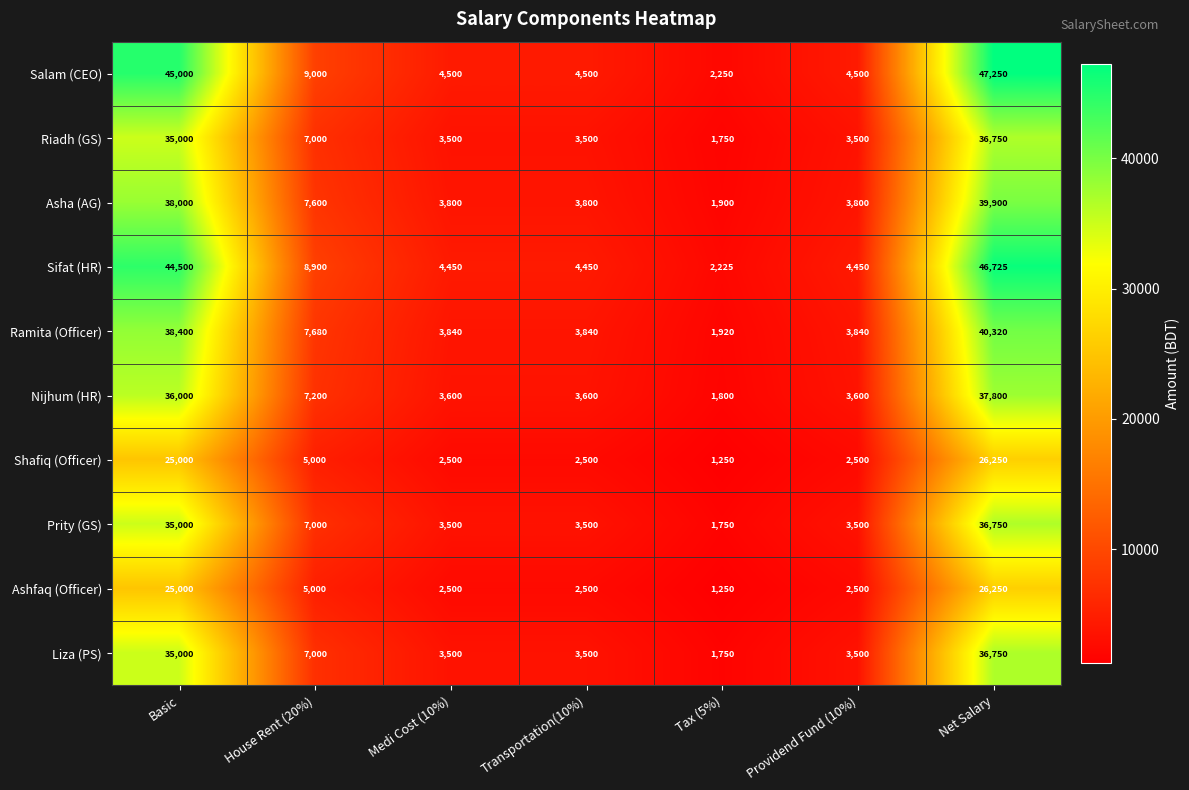

What is the total value across all series at Medi Cost (10%)?

35690